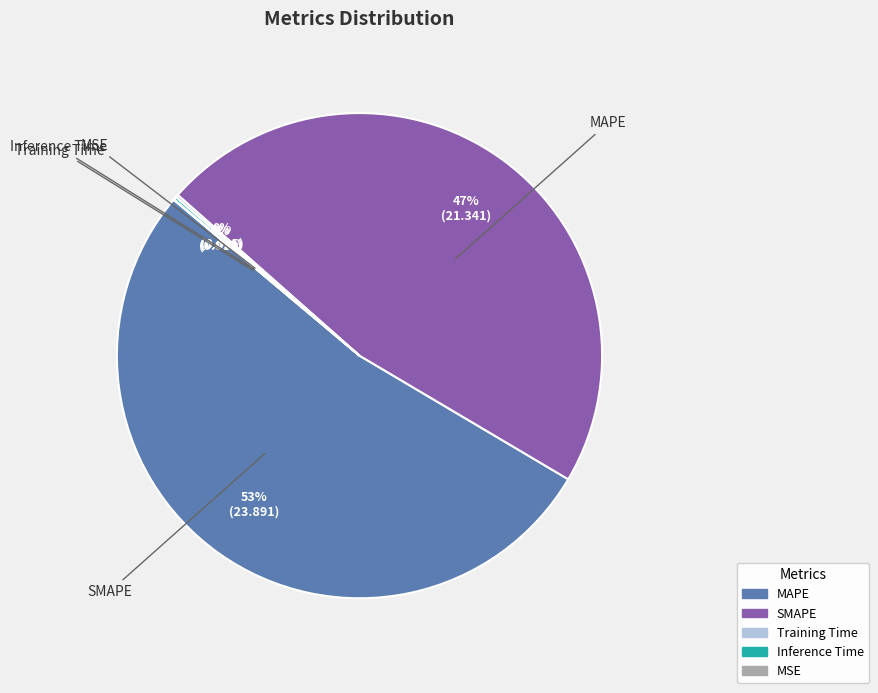

The MAPE slice represents 53% of the pie. True or false?

True